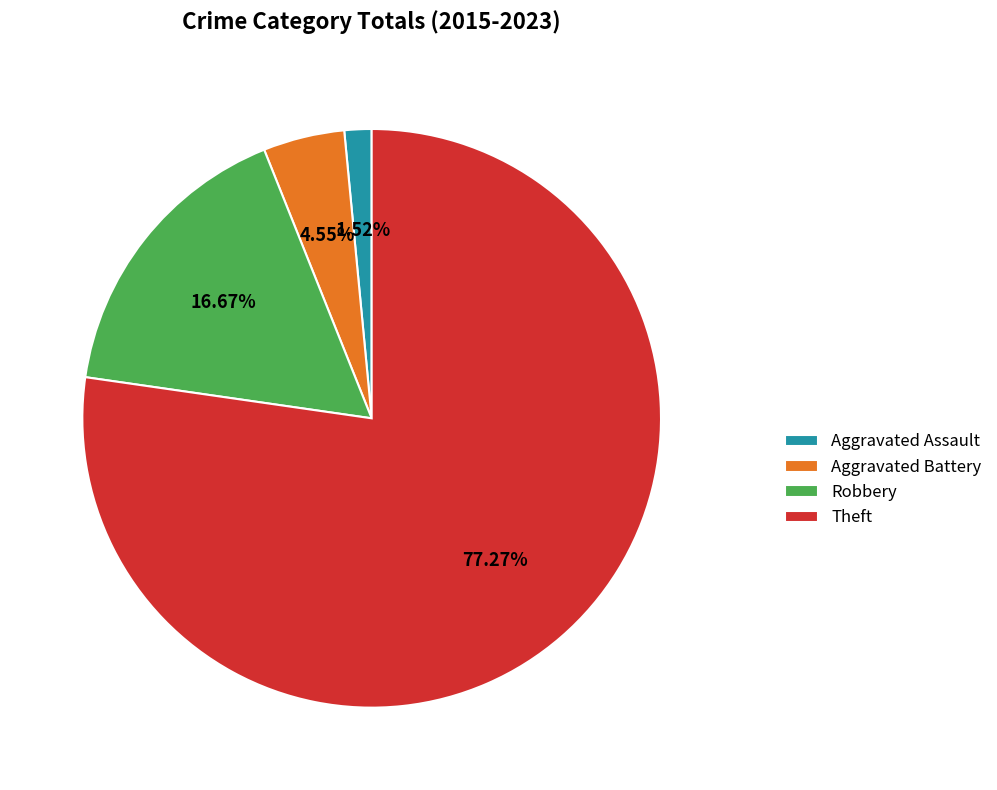

Do Aggravated Assault and Robbery together represent more than half of the pie?

No